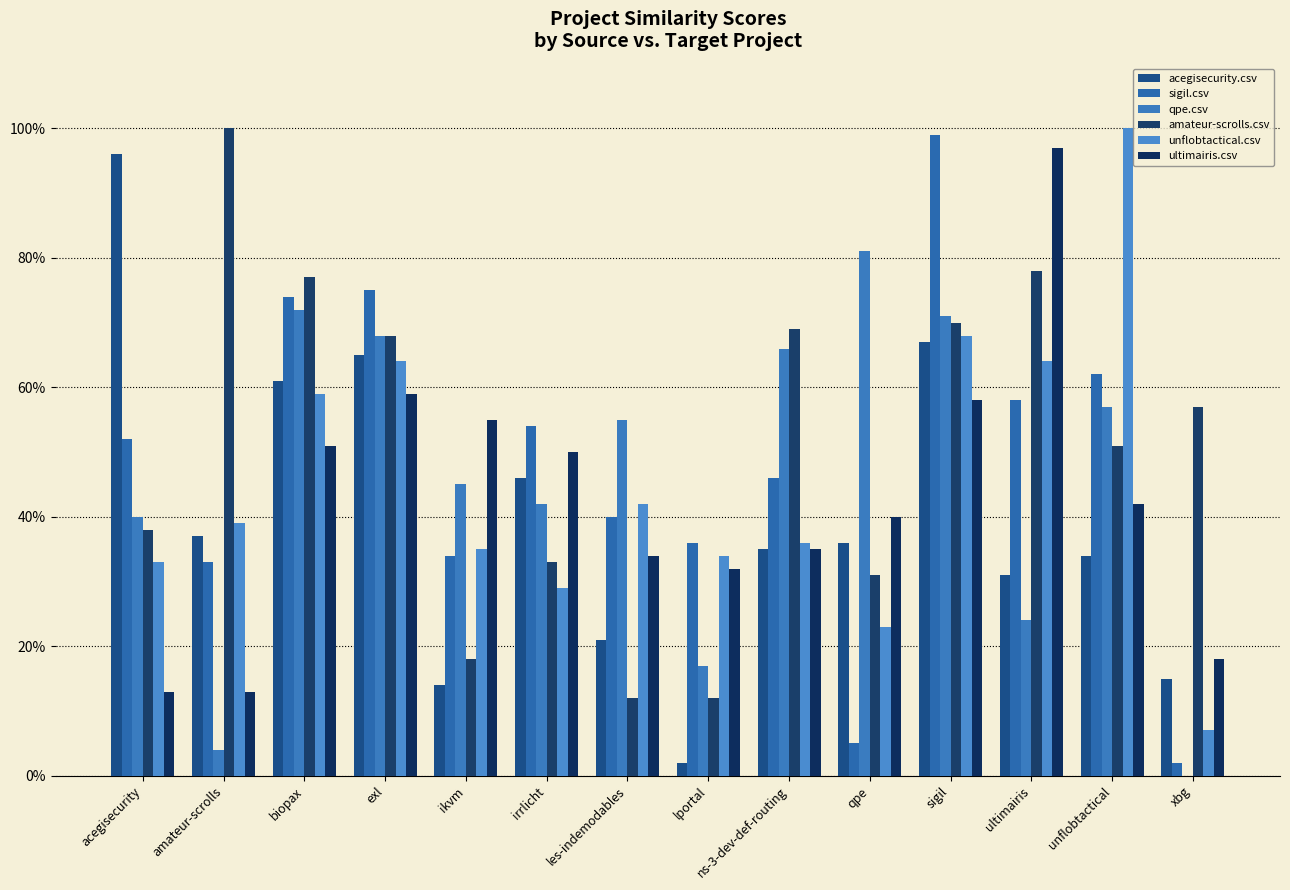

Is it true that qpe.csv equals 1.1 at sigil?

False